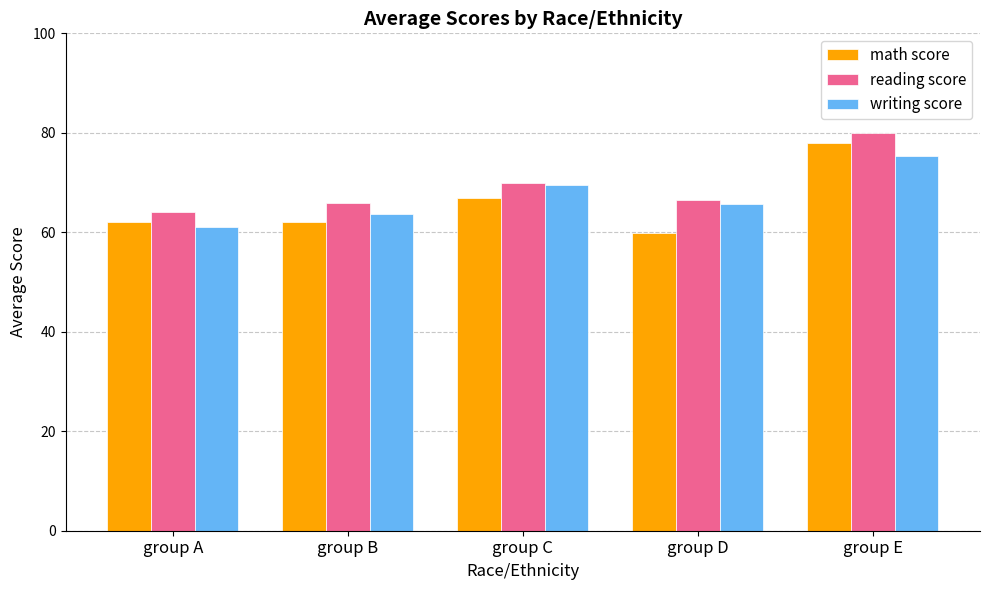

What is the value of the math score bar at the 4th from the left?

59.8